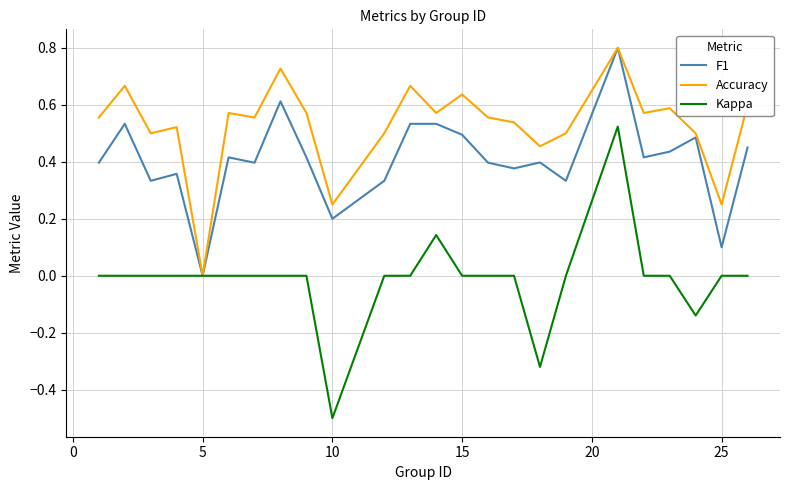

What is the minimum value shown in the chart?

-0.5